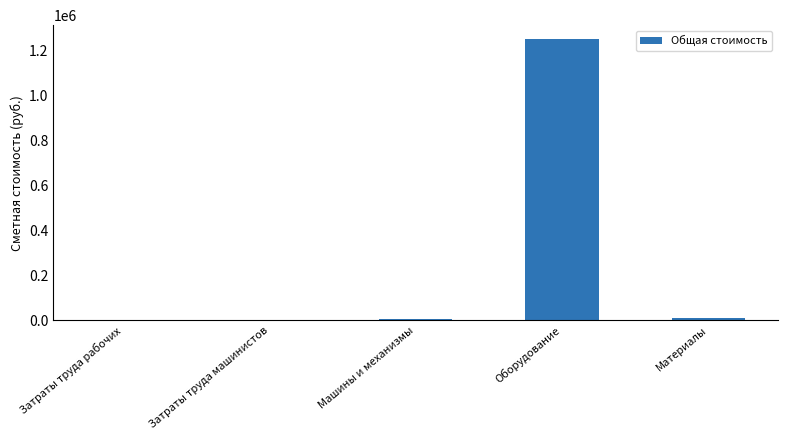

What is the average value?

254059.6